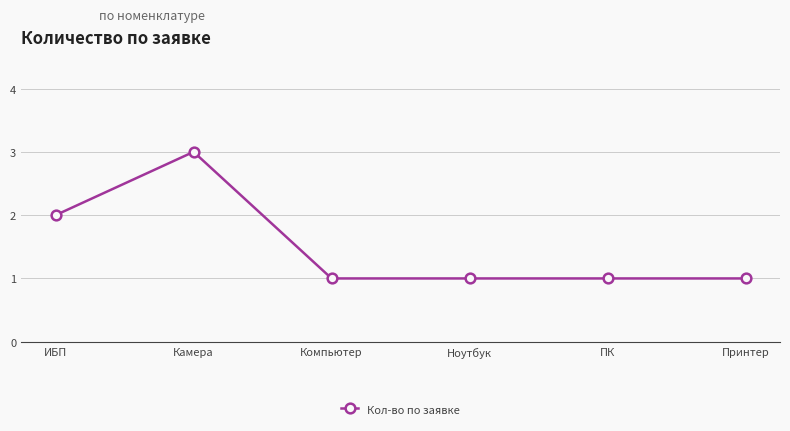

Reading left to right, transcribe all the data shown in this chart.

ИБП=2	Камера=3	Компьютер=1	Ноутбук=1	ПК=1	Принтер=1